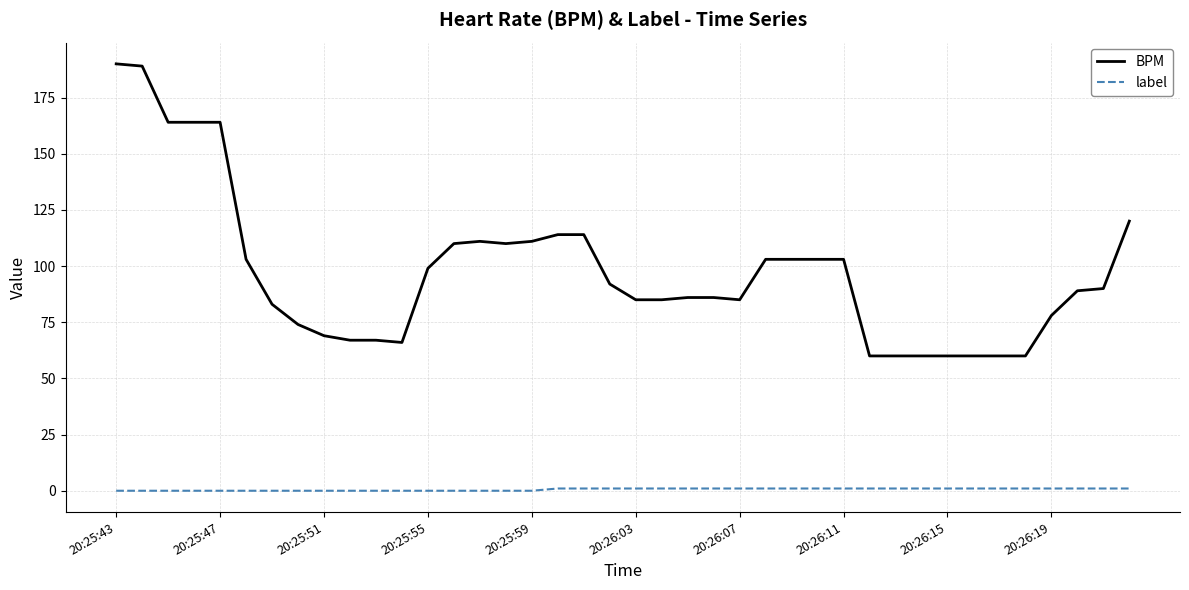

Which series has the largest range (max minus min)?

BPM